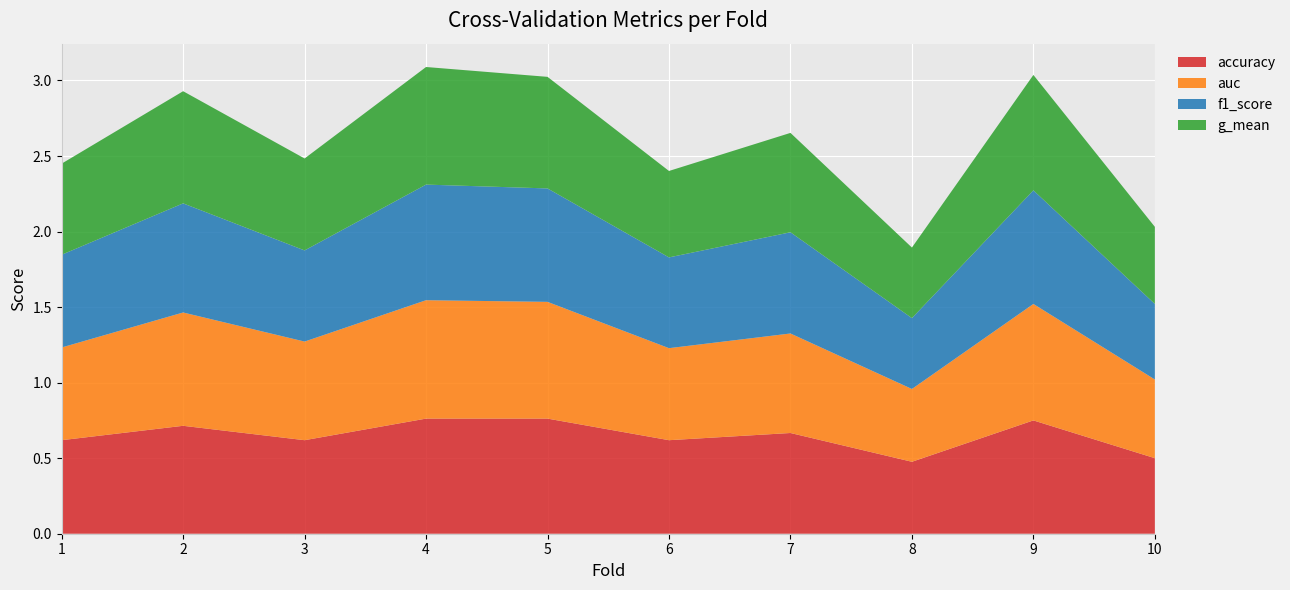

Reading left to right, extract all data points from this chart.

accuracy: 0.6	0.7	0.6	0.8	0.8	0.6	0.7	0.5	0.8	0.5
auc: 0.6	0.8	0.7	0.8	0.8	0.6	0.7	0.5	0.8	0.5
f1_score: 0.6	0.7	0.6	0.8	0.8	0.6	0.7	0.5	0.8	0.5
g_mean: 0.6	0.7	0.6	0.8	0.7	0.6	0.7	0.5	0.8	0.5